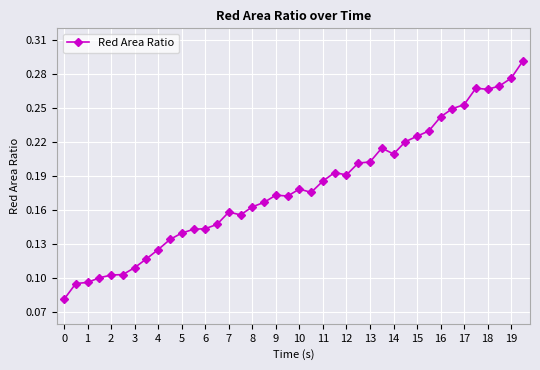

What is the sum of all values?

7.2